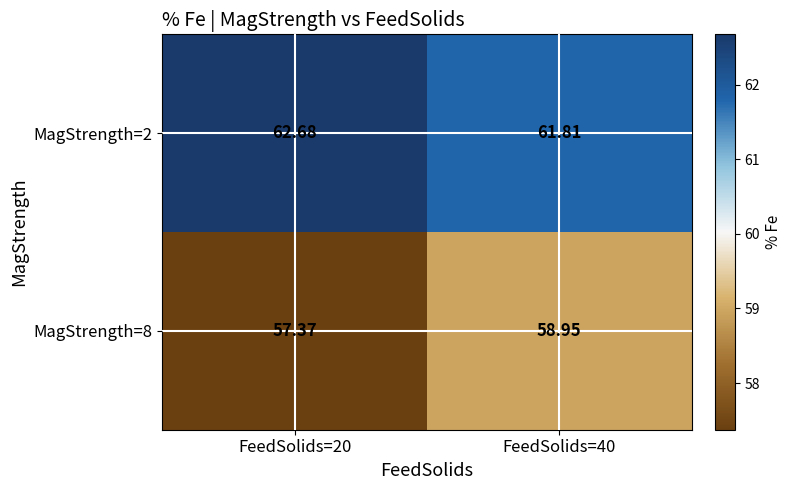

Which series changed the most between FeedSolids=20 and FeedSolids=40?

MagStrength=8